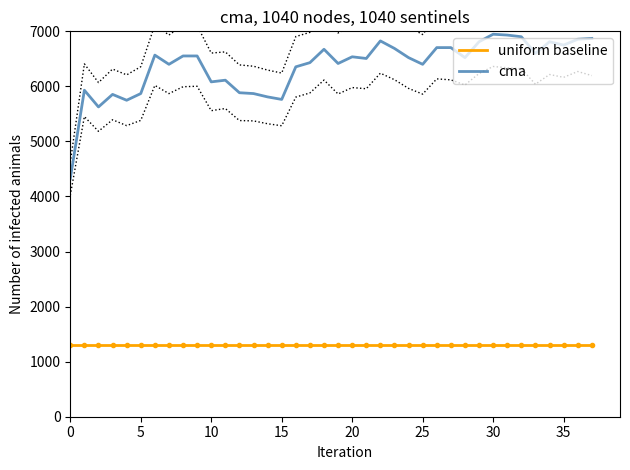

True or false: cma has a value of 7462.6 at 0.

False